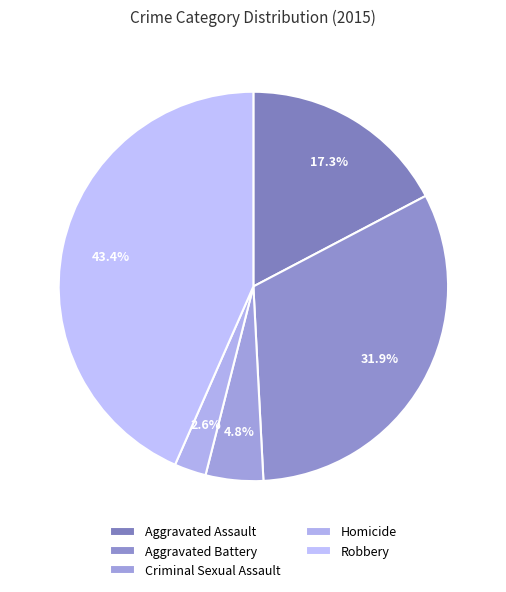

What is the ratio of the value at Aggravated Battery to the value at Homicide?

12.1